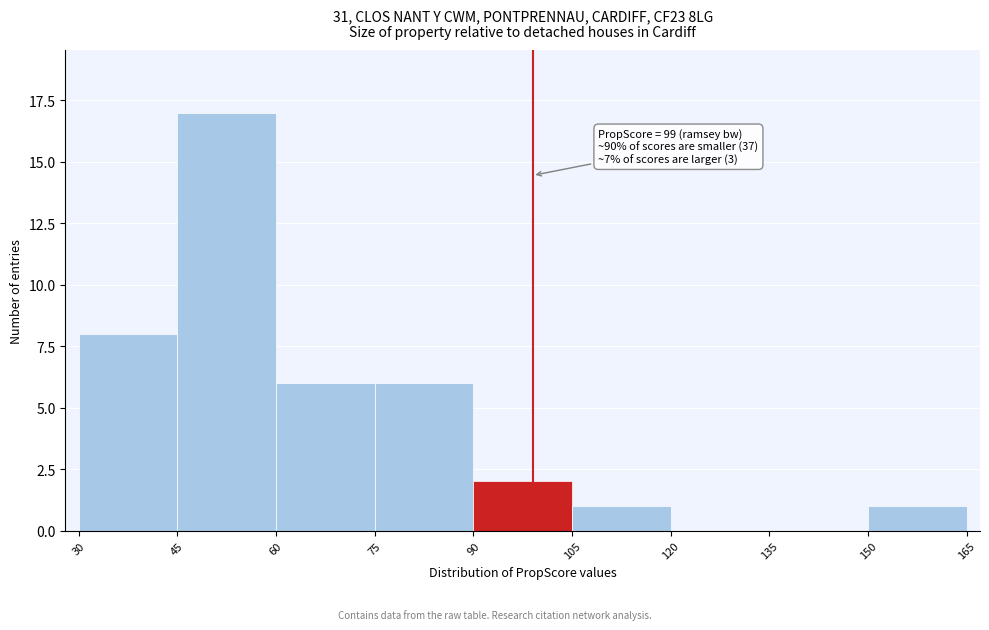

Over which range of the x-axis is the bar tallest?

45 to 60